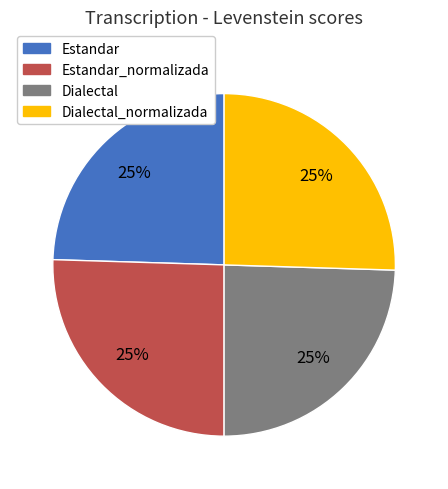

Does any single category account for the majority?

No